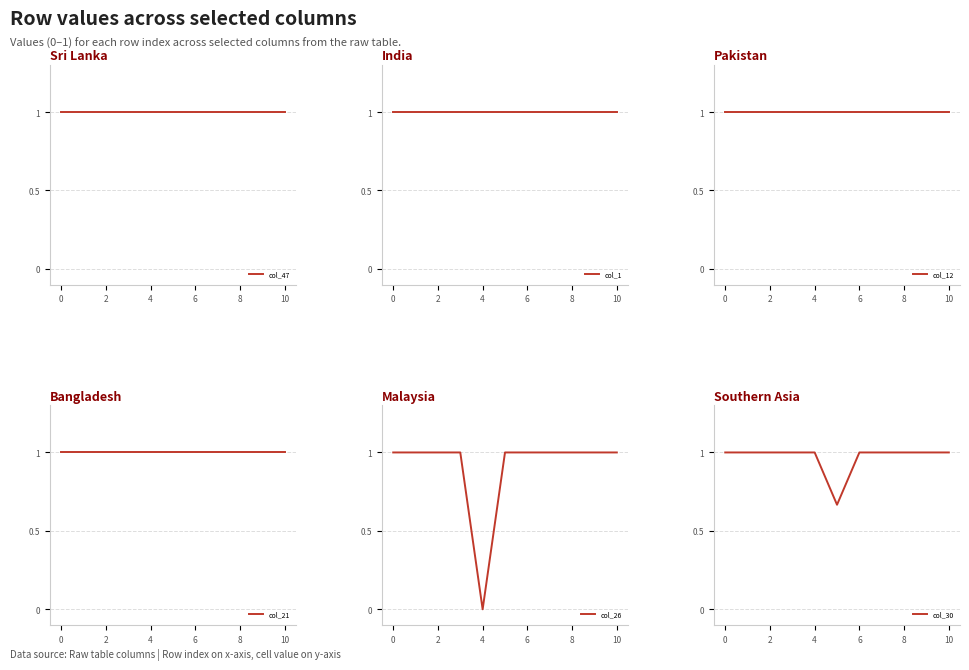

Is it true that col_21 equals 1.0 at 10?

True